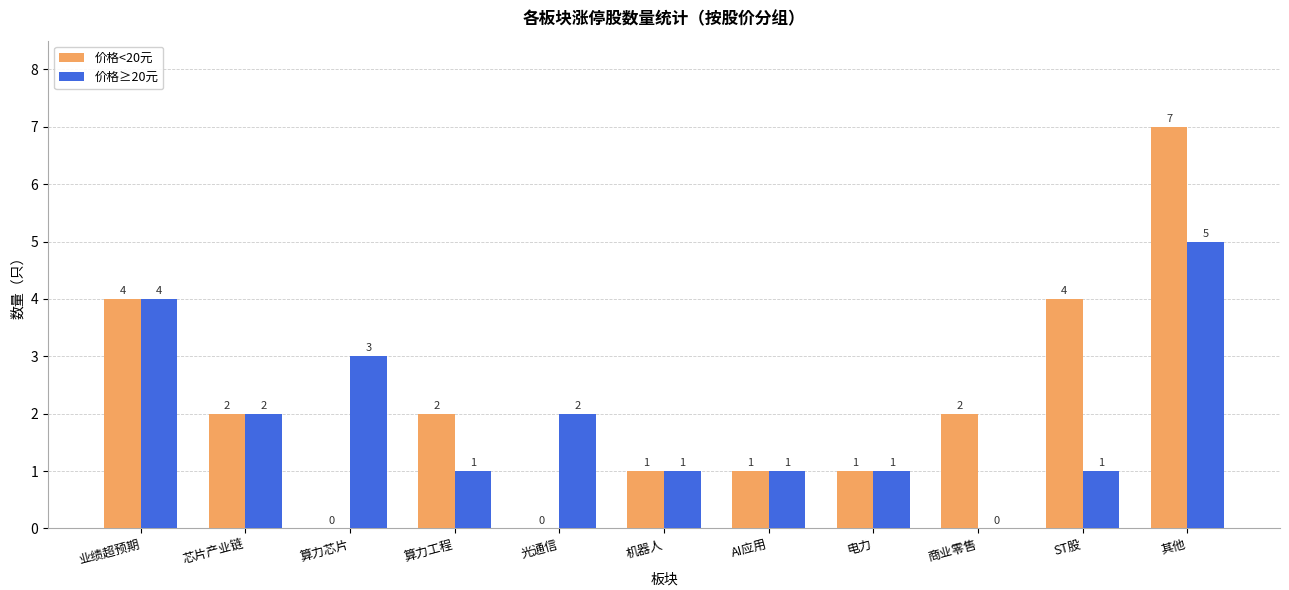

What is the sum of all 价格≥20元 values?

21